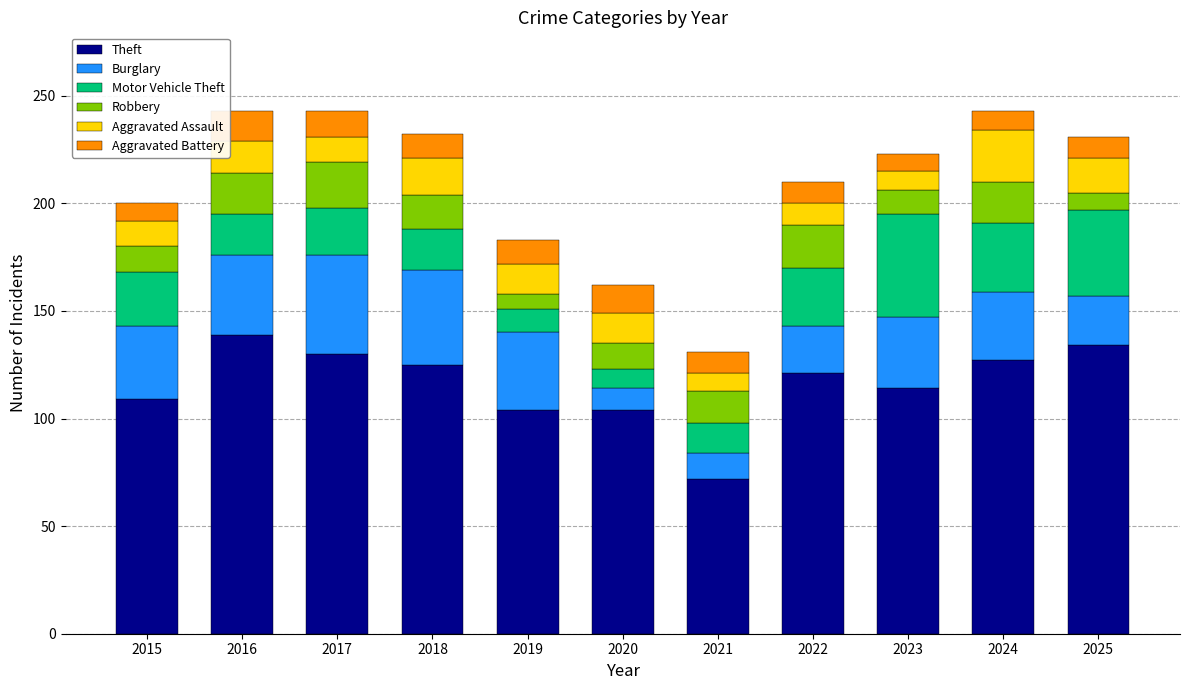

What is the total value across all series at 2019?

183